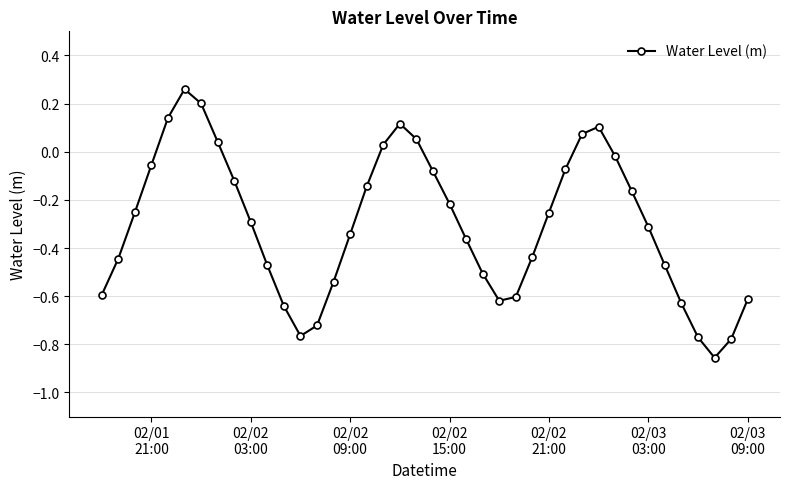

True or false: there are more than 2 points higher than both neighbors.

True